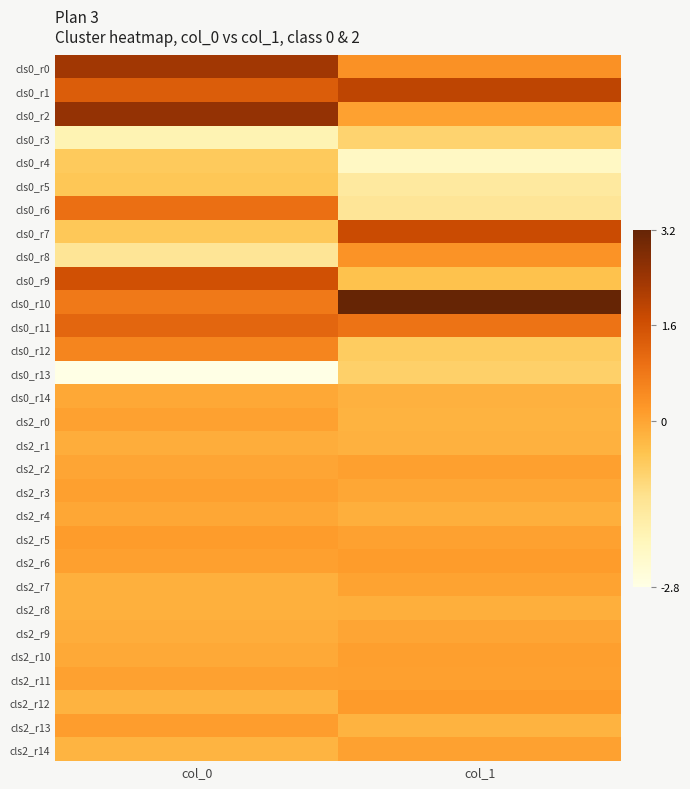

At which category does the chart reach its minimum across all series?

col_0